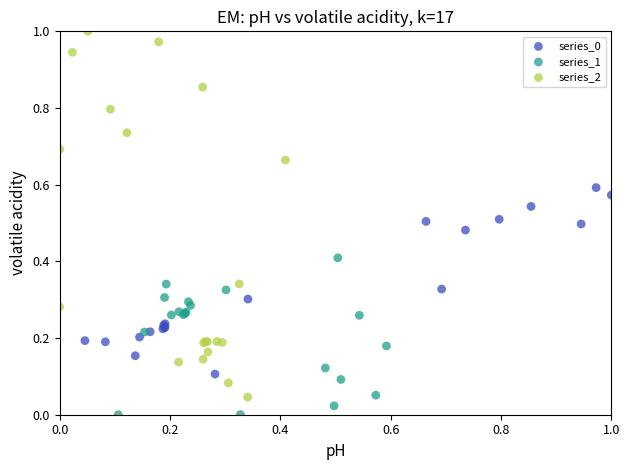

Which series contains the highest Y value?

series_2